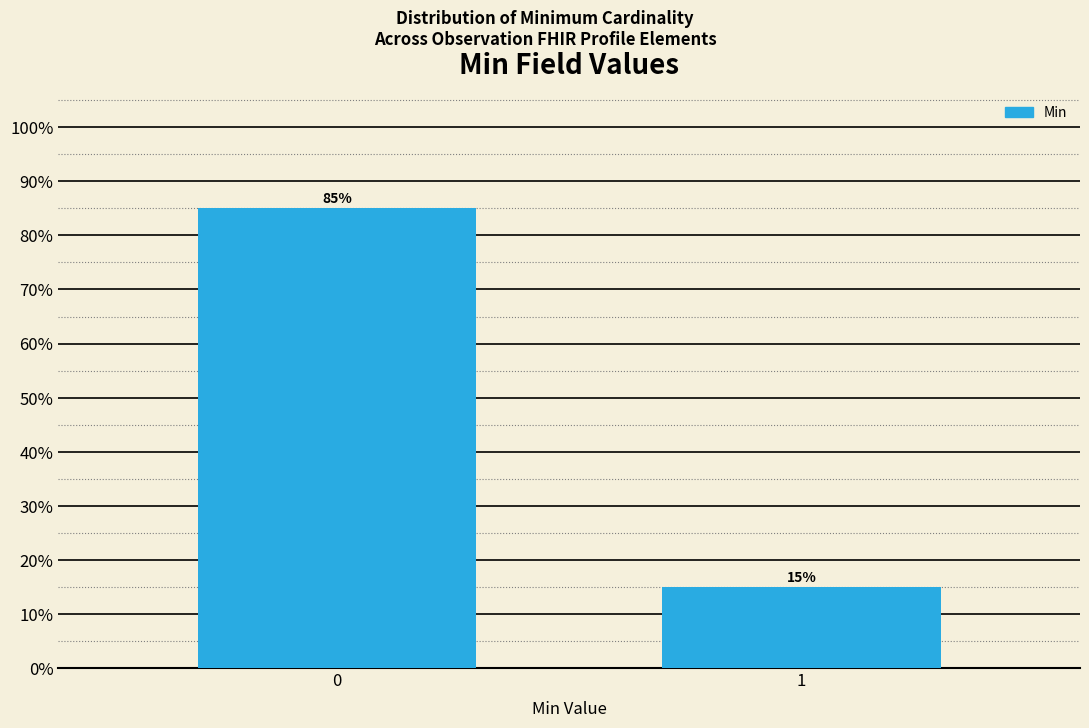

Reading left to right, what are all the values shown in this chart?

0=85	1=15